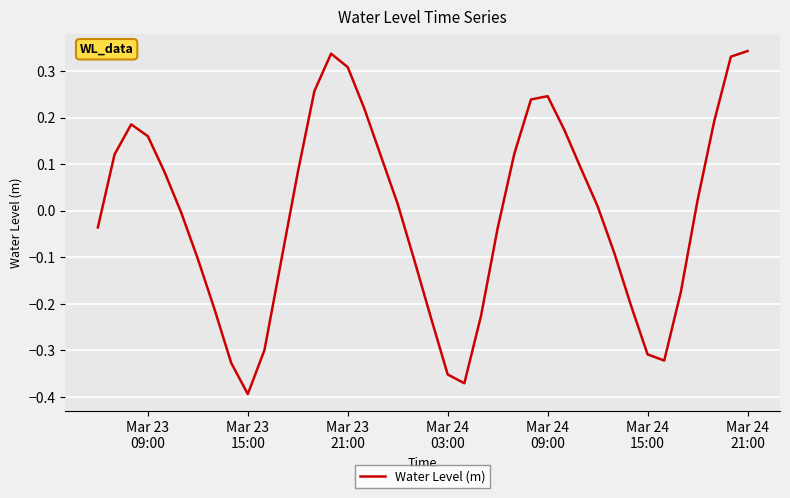

How many negative values are there?

19